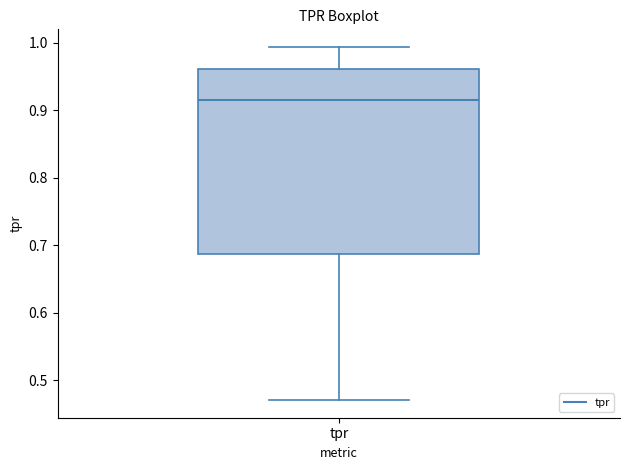

Transcribe this box plot: give where the median line is, the range the box spans, and where the two whiskers end, as read against the y-axis. The values are not printed on the chart, so give them approximately, as read against the axis.

median 0.92, box 0.69 to 0.96, whiskers 0.47 to 0.99